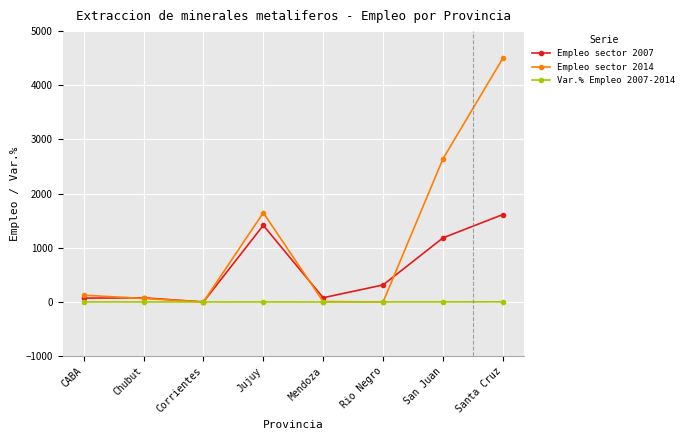

Which series has the largest range (max minus min)?

Empleo sector 2014